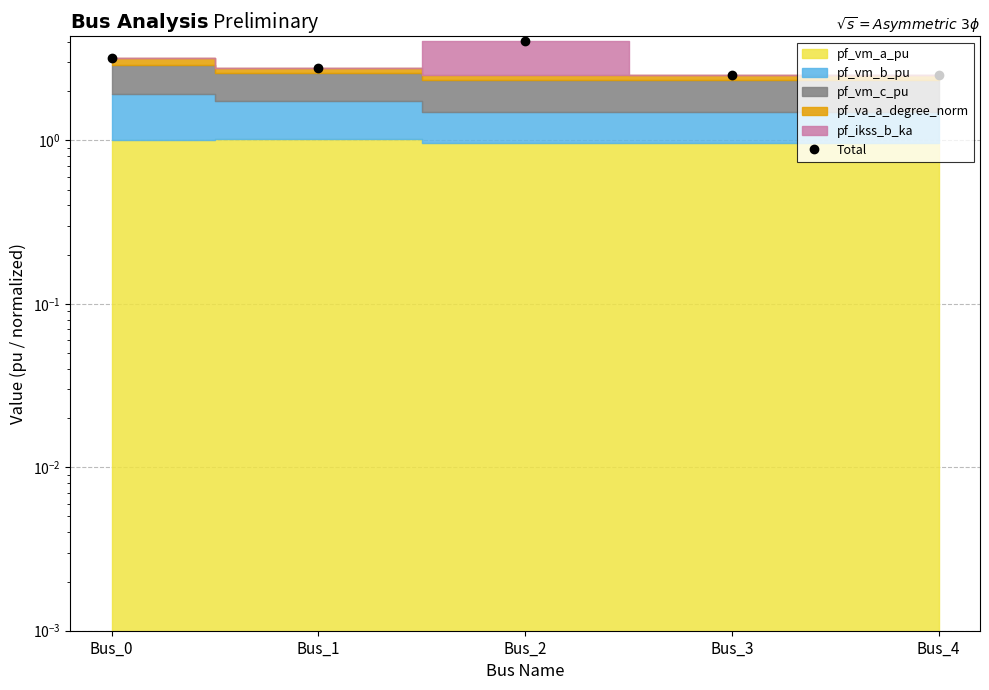

What is the greatest value displayed?

4.0